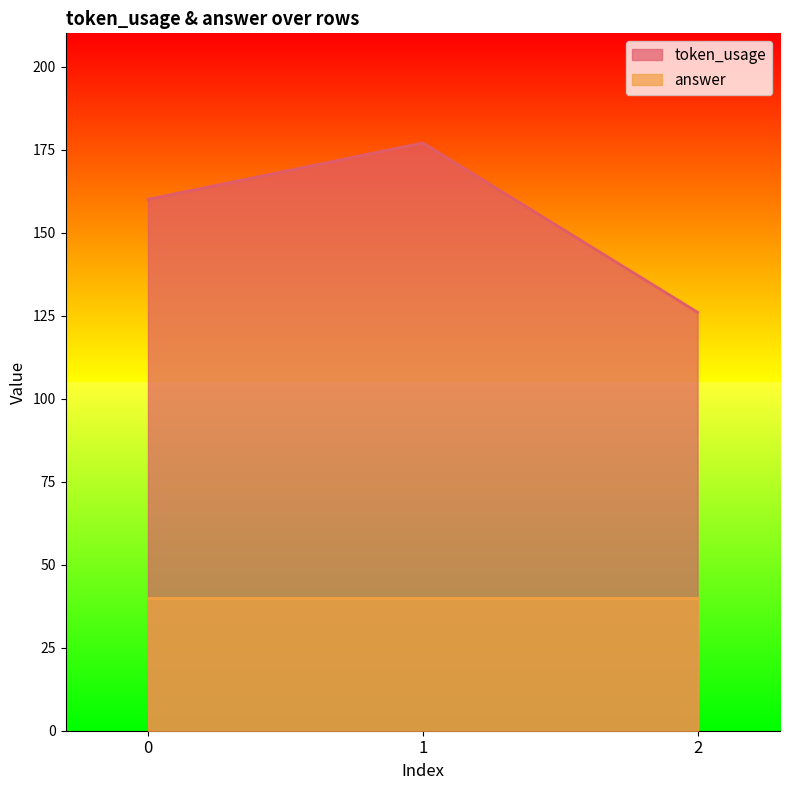

The value of token_usage at 2 is 126. True or false?

True